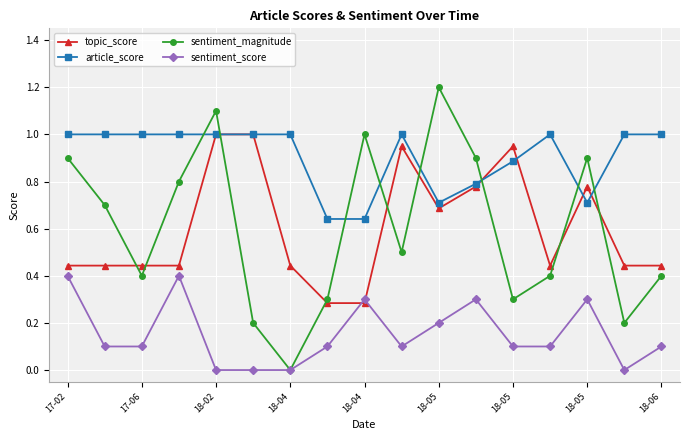

How many series are shown in this chart?

4